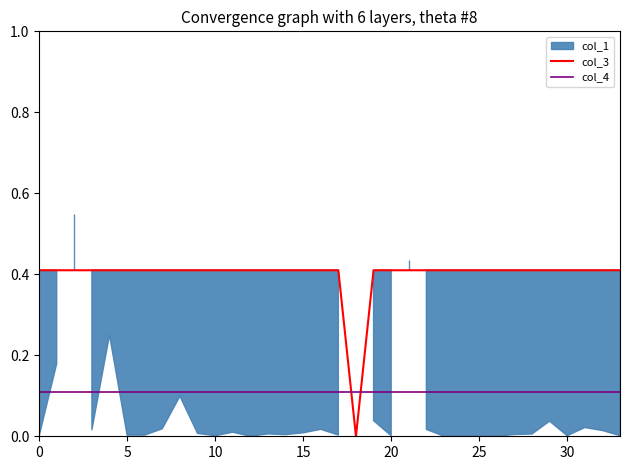

In col_3, how many points are lower than both neighbors (excluding endpoints)?

1